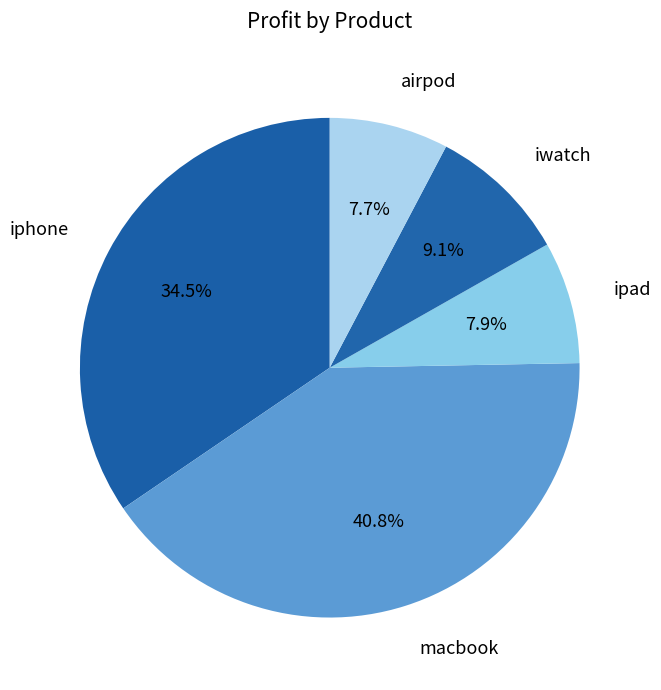

Is there any slice that represents more than half of the pie?

No